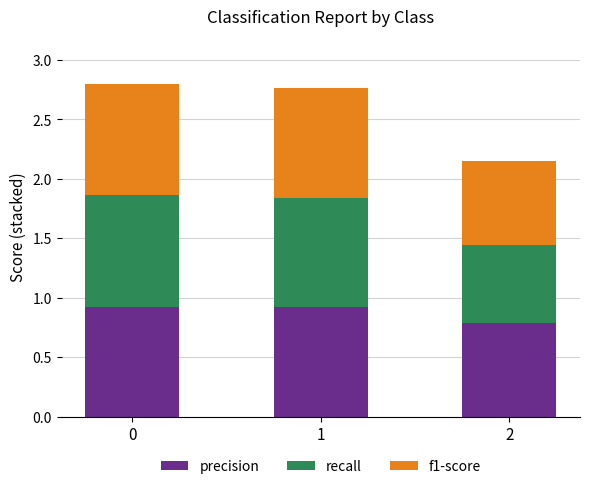

The value of precision at 2 is 1.3. True or false?

False